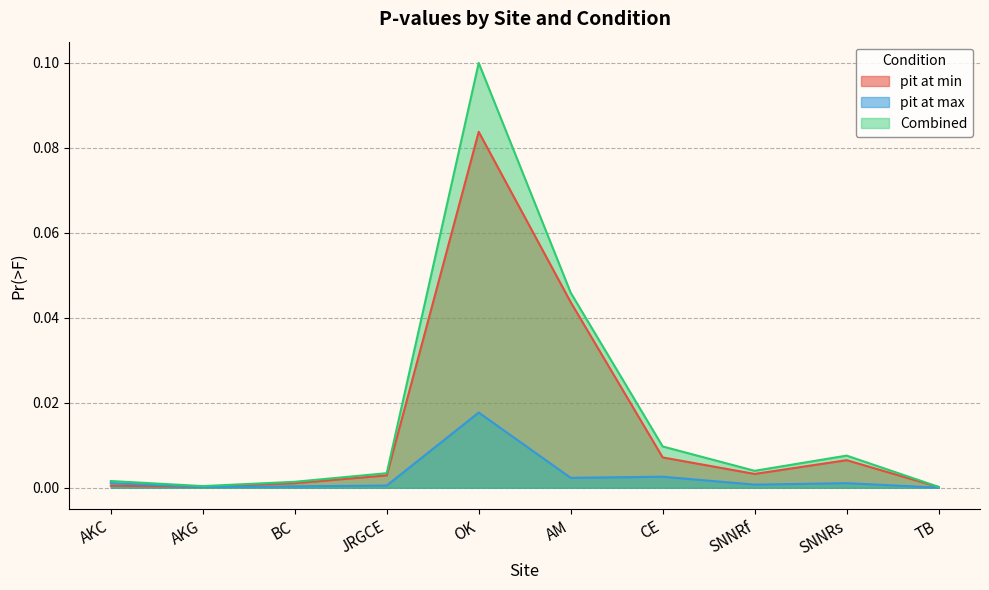

How many series are shown in this chart?

3